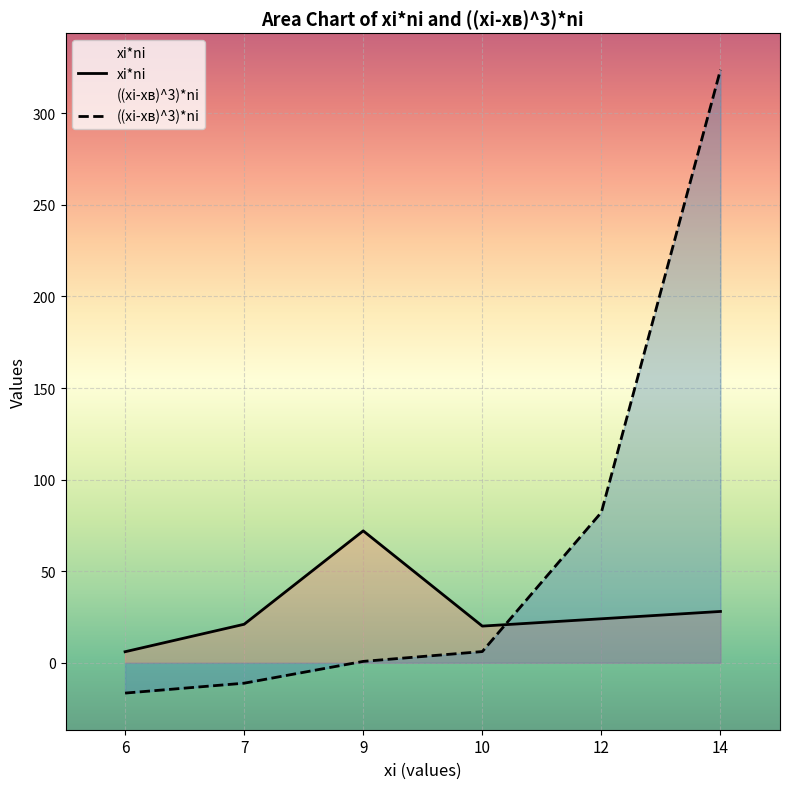

How many intersections are there between ((xi-xв)^3)*ni and xi*ni?

1